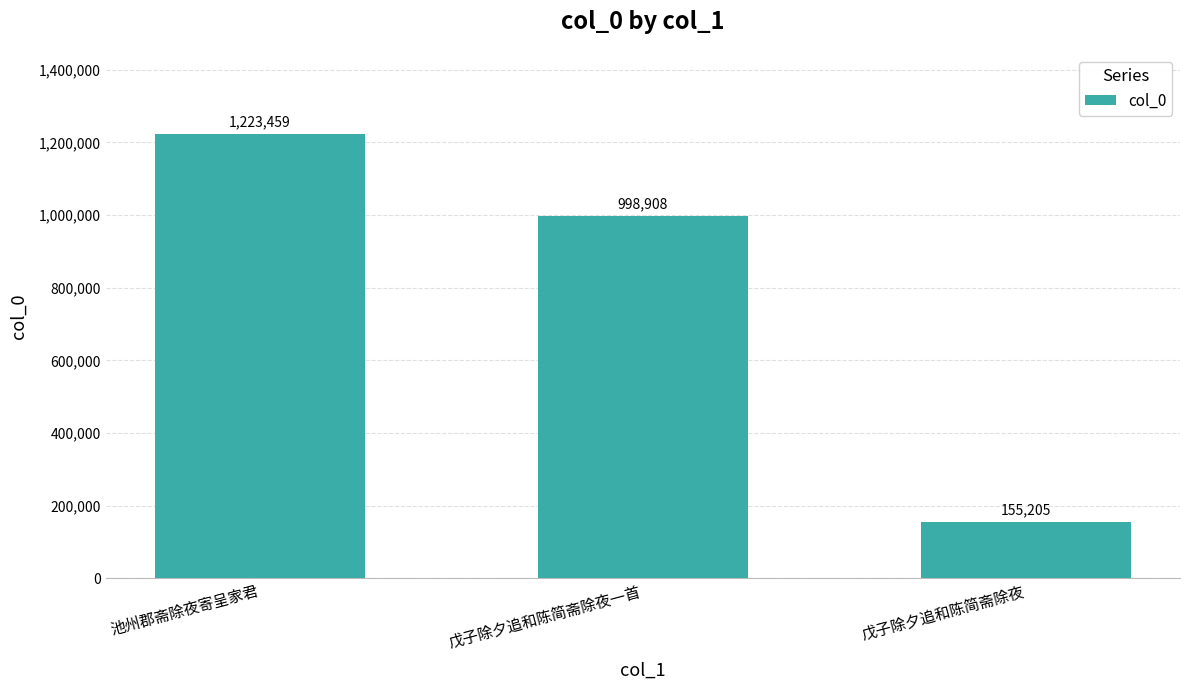

What value does the data have at 池州郡斋除夜寄呈家君, to the nearest 100?

1223500